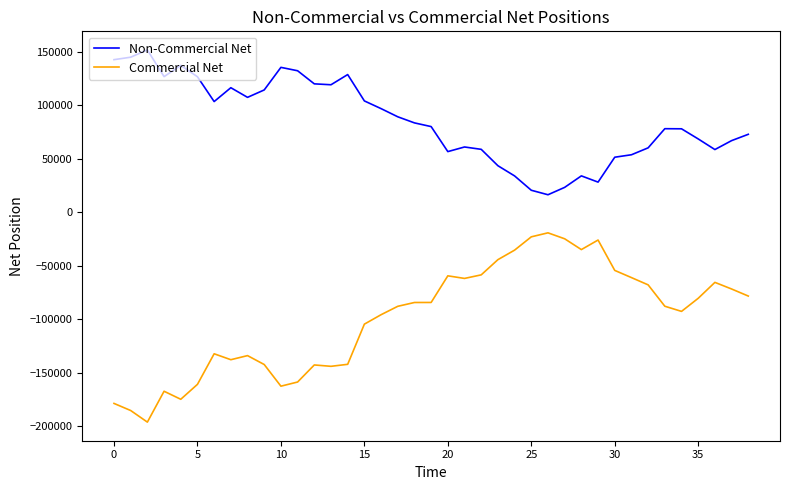

What is the lowest value of the Commercial Net series?

-195950